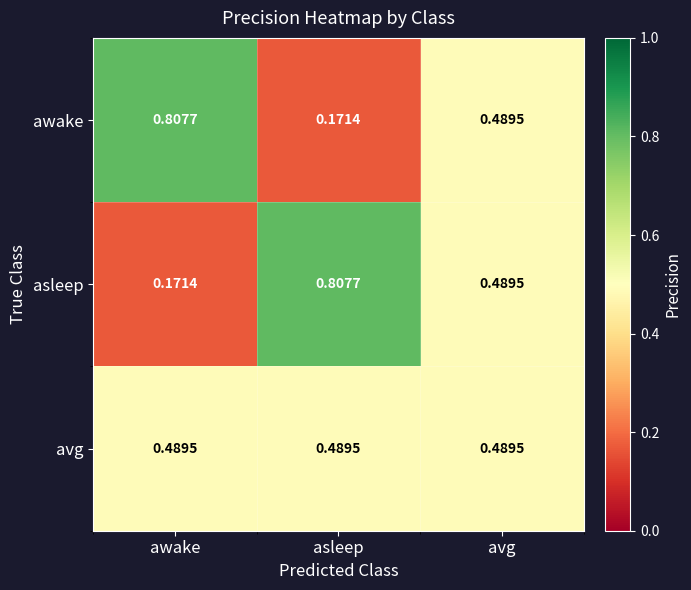

Rank the series at awake from lowest to highest value.

asleep, avg, awake